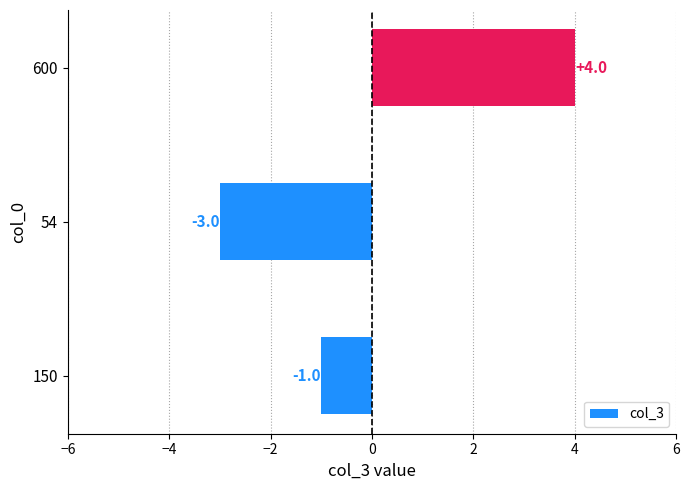

The chart shows a value of -2 at 54. True or false?

False